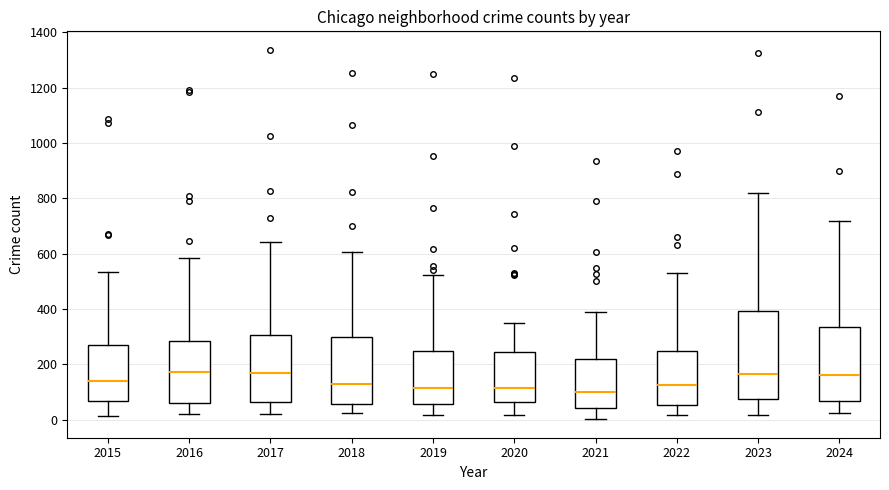

Reading left to right, transcribe this box plot: for each box, give where its median line is, the range the box spans, and where its two whiskers end, as read against the y-axis. The values are not printed on the chart, so give them approximately, as read against the axis.

2015: median 140, box 60 to 280, whiskers 20 to 540
2016: median 180, box 60 to 280, whiskers 20 to 580
2017: median 160, box 60 to 300, whiskers 20 to 640
2018: median 120, box 60 to 300, whiskers 20 to 600
2019: median 120, box 60 to 240, whiskers 20 to 520
2020: median 120, box 60 to 240, whiskers 20 to 340
2021: median 100, box 40 to 220, whiskers 0 to 380
2022: median 120, box 60 to 240, whiskers 20 to 540
2023: median 160, box 80 to 400, whiskers 20 to 820
2024: median 160, box 60 to 340, whiskers 20 to 720